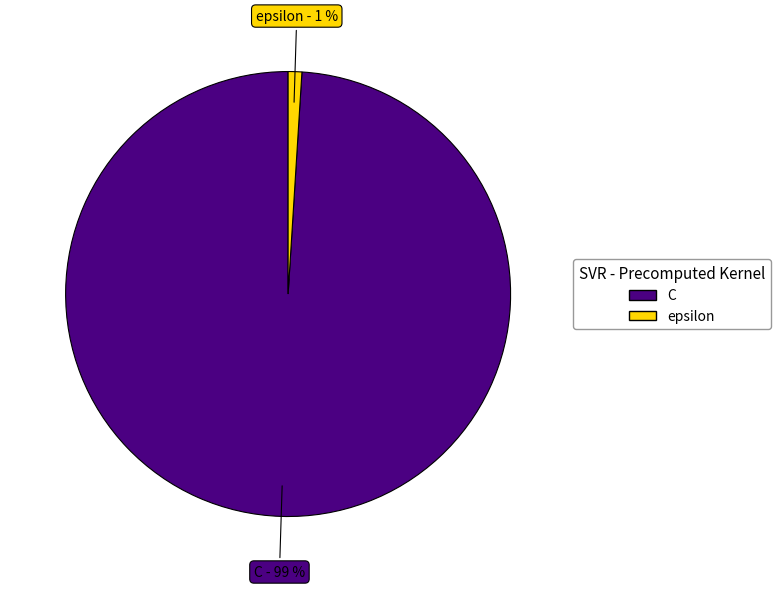

What percentage is the C slice, to the nearest percent?

99%